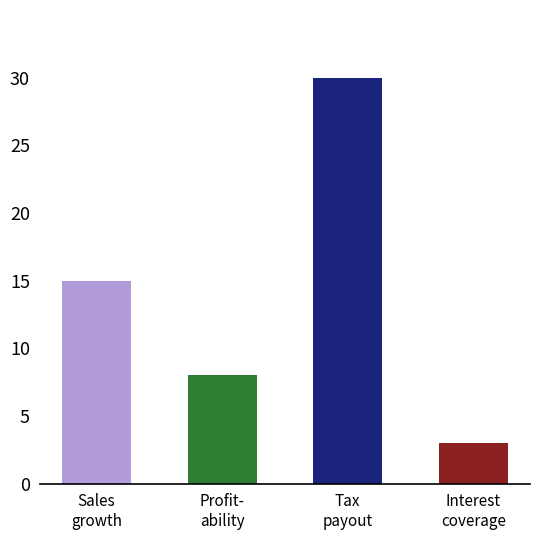

What is the difference between the maximum and minimum values?

27